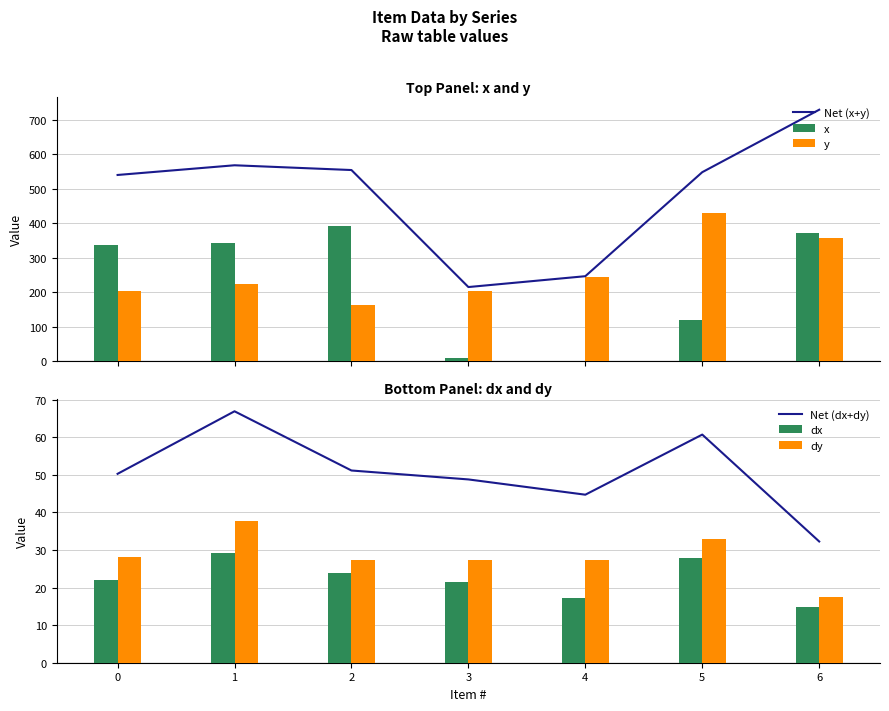

At how many categories does at least one series exceed 194?

7